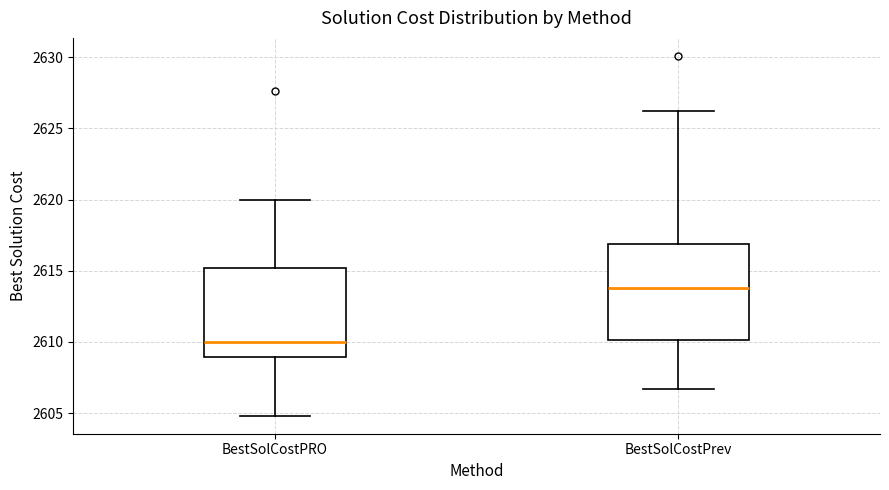

Which box has the highest median line?

BestSolCostPrev